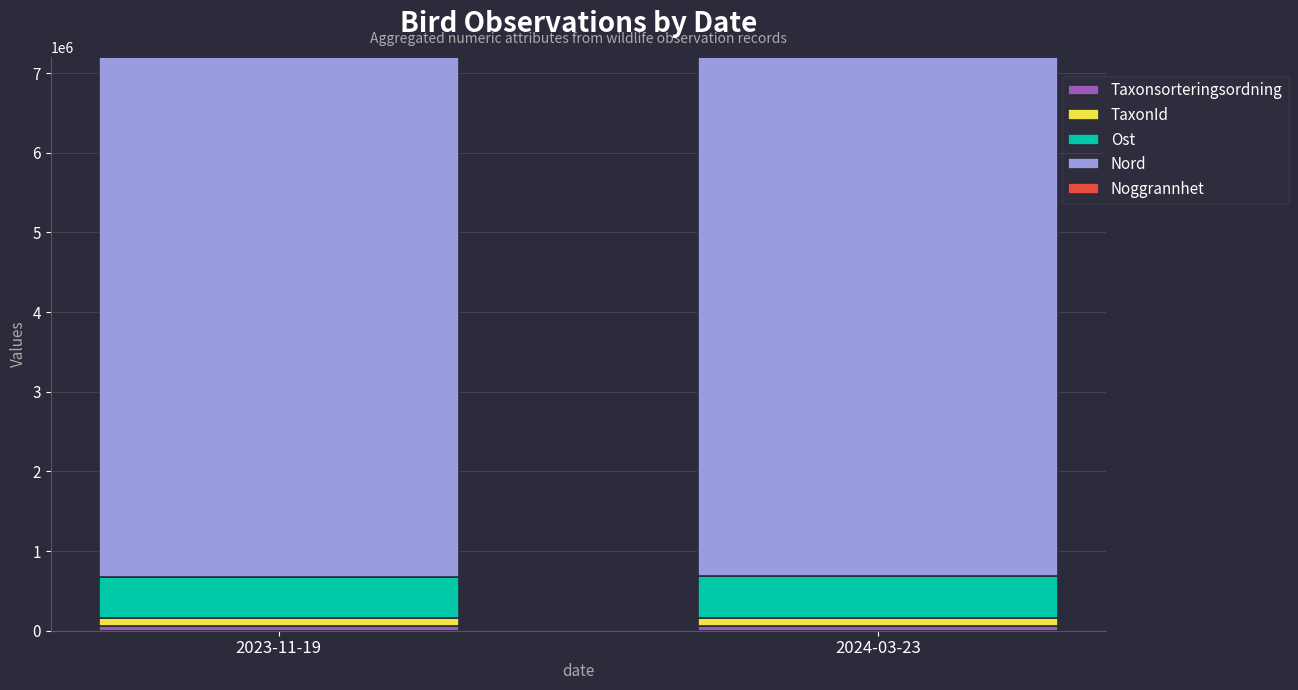

Is it true that Taxonsorteringsordning equals 56478 at 2023-11-19?

True